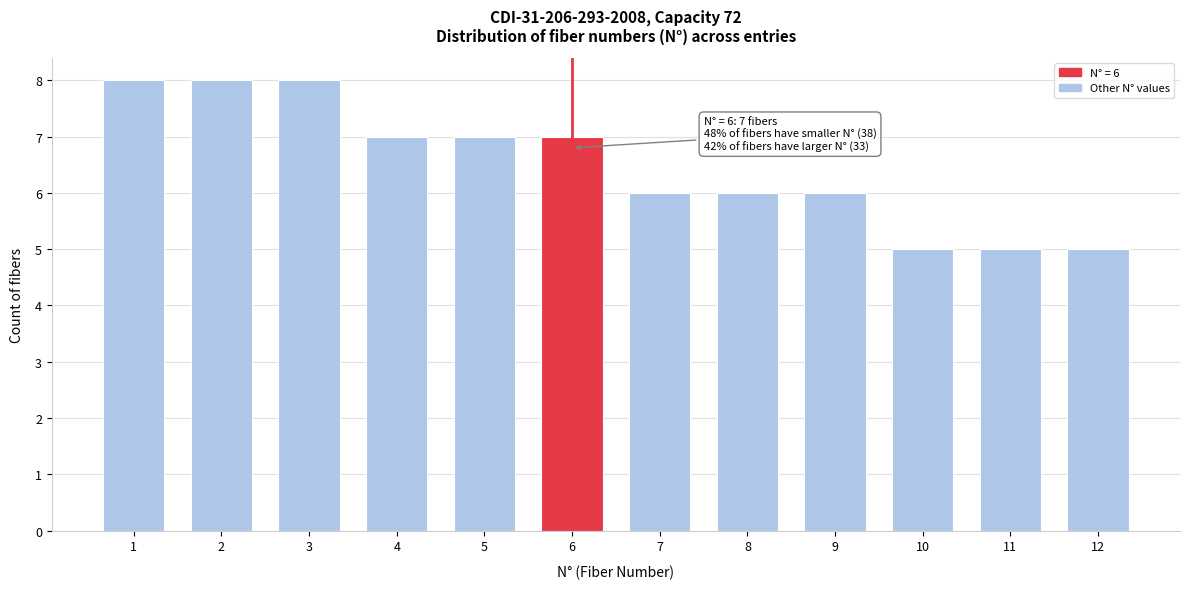

Reading left to right, extract all data points from this chart.

1=8	2=8	3=8	4=7	5=7	6=7	7=6	8=6	9=6	10=5	11=5	12=5